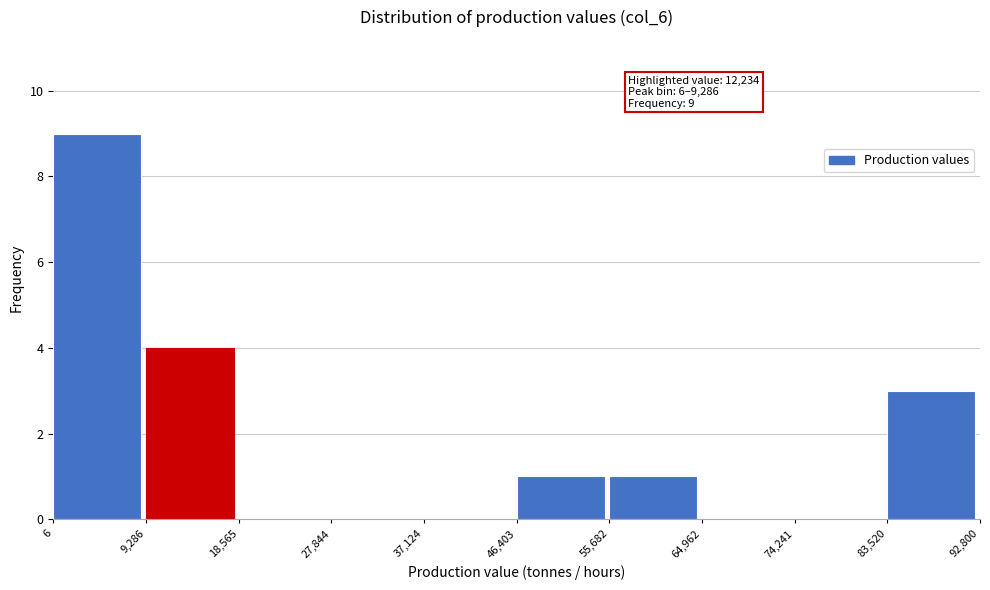

Over which range of the x-axis is the bar tallest?

6 to 9,286